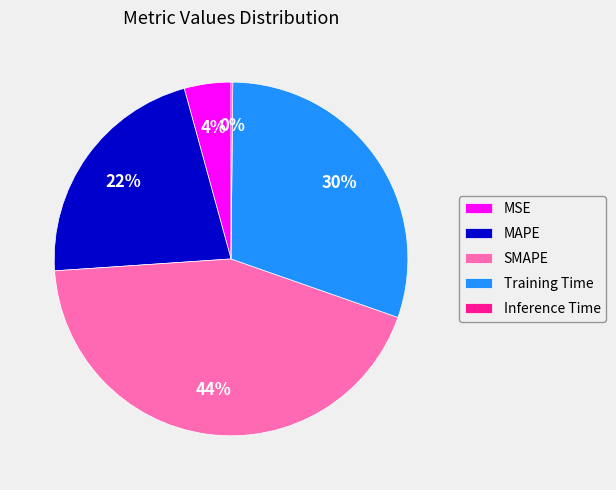

Does any single category account for the majority?

No